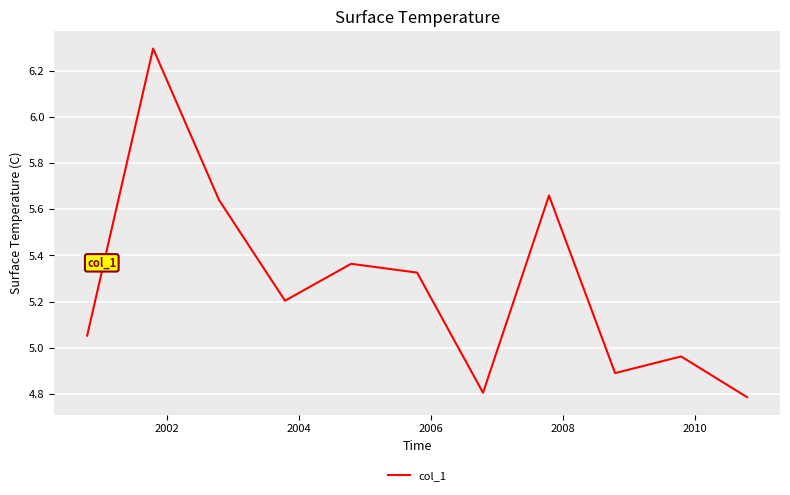

How many lines are shown in the chart?

1